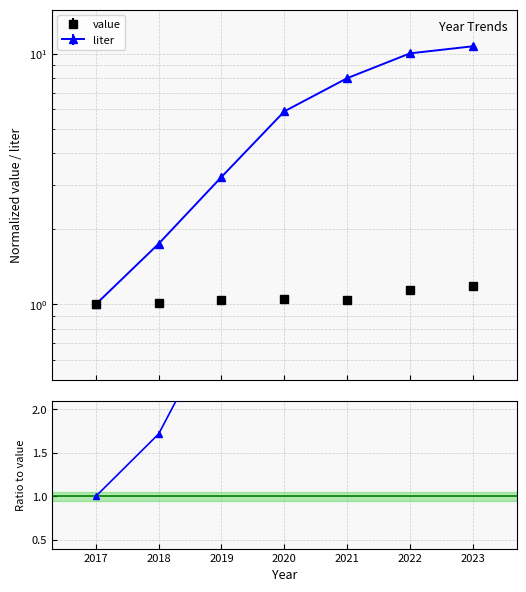

What is the value of the value point at the 4th from the left?

1.0